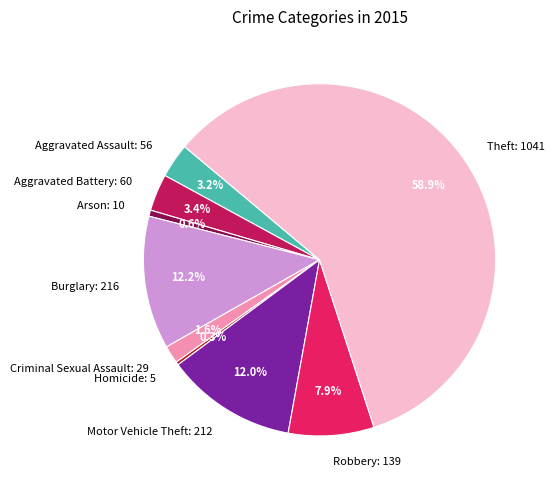

How many slices are in this pie chart?

9